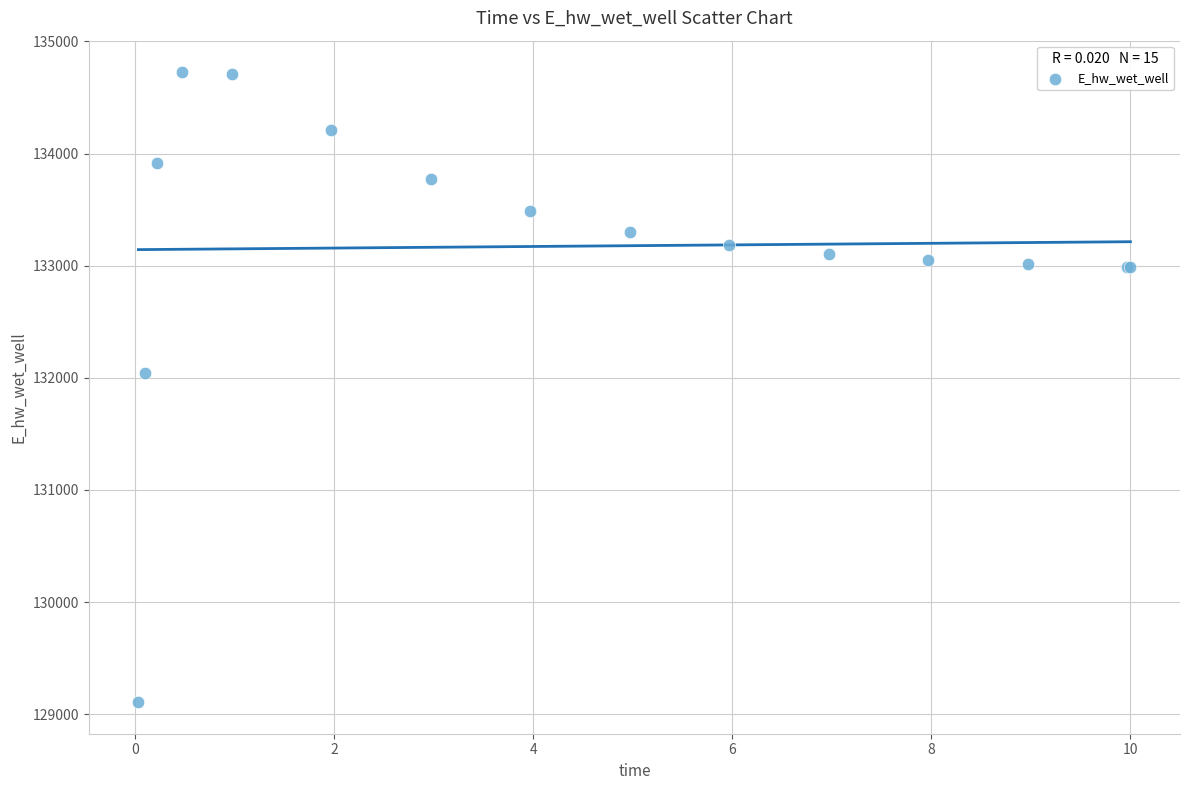

What Y value in the scatter plot is closest to 131916?

132038.8